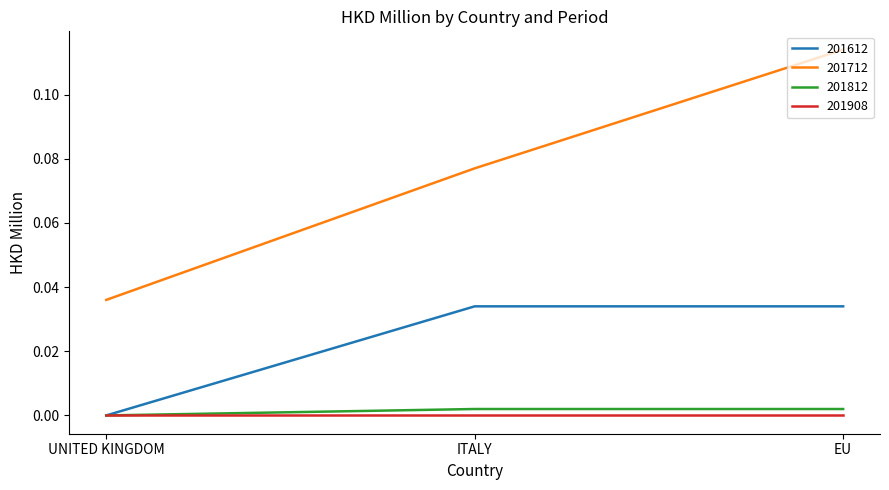

List the labels in order of 201712 value, smallest first.

UNITED KINGDOM, ITALY, EU